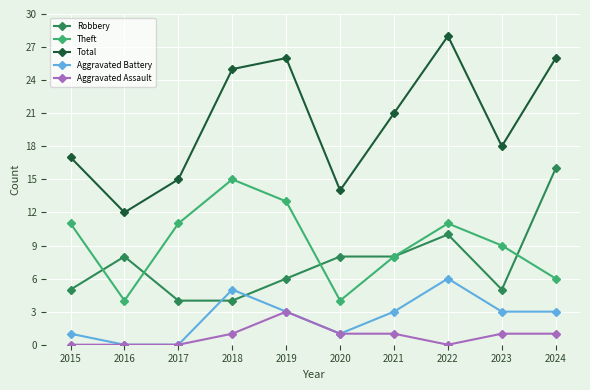

What is the sum of all Aggravated Battery values?

25